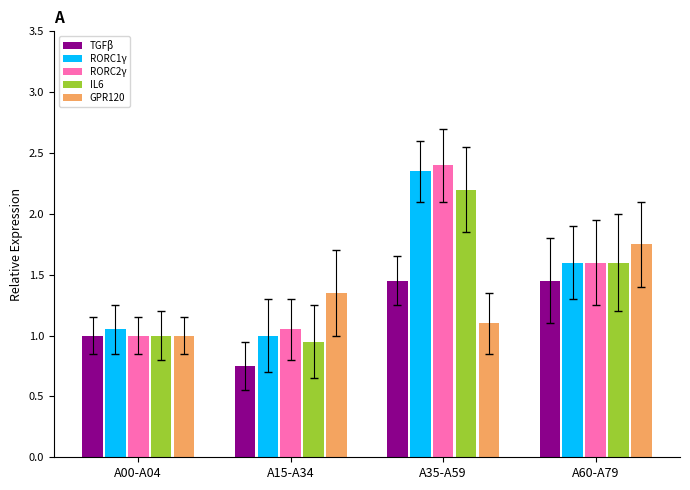

List the series in order of their peak value, highest first.

RORC2γ, RORC1γ, IL6, GPR120, TGFβ